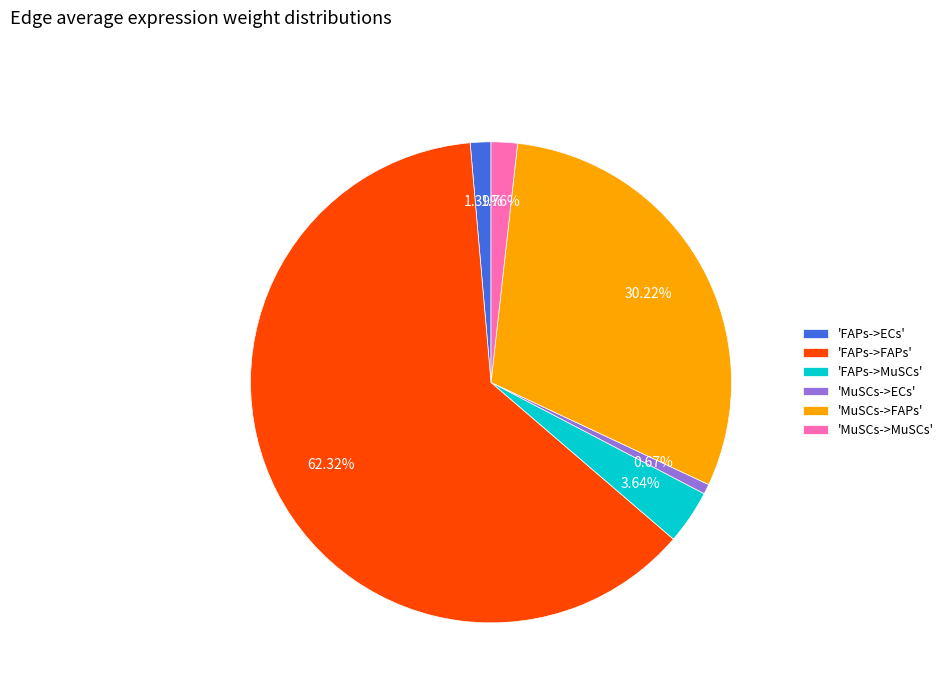

Which category has the smallest portion of the pie?

'MuSCs->ECs'